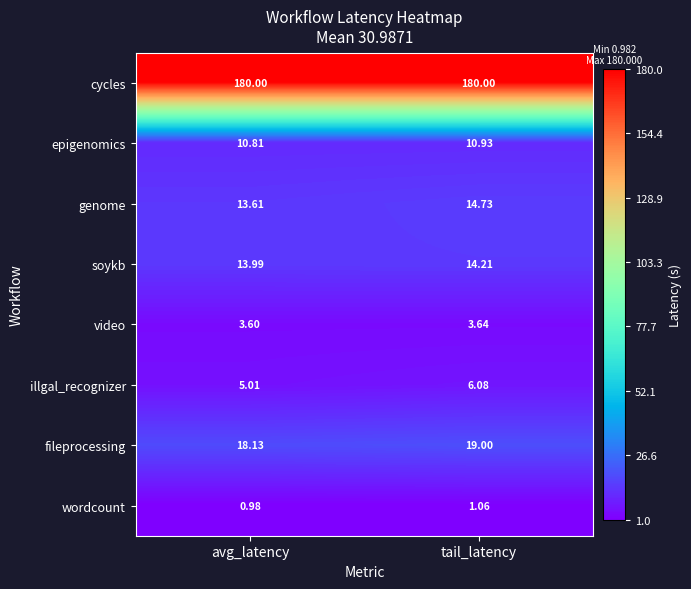

At how many categories does at least one series exceed 168?

2